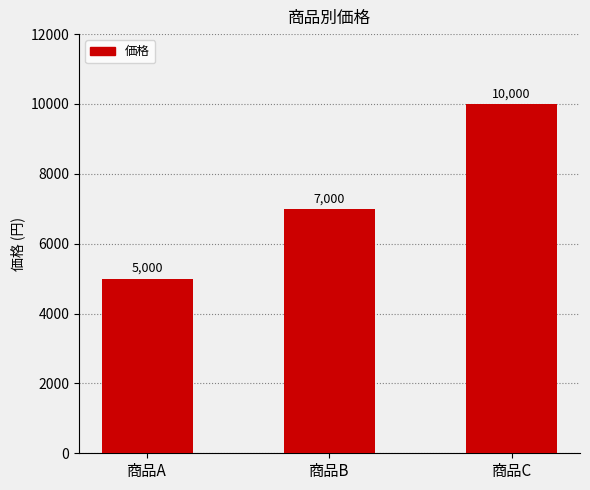

Reading left to right, extract all data points from this chart.

商品A=5000	商品B=7000	商品C=10000